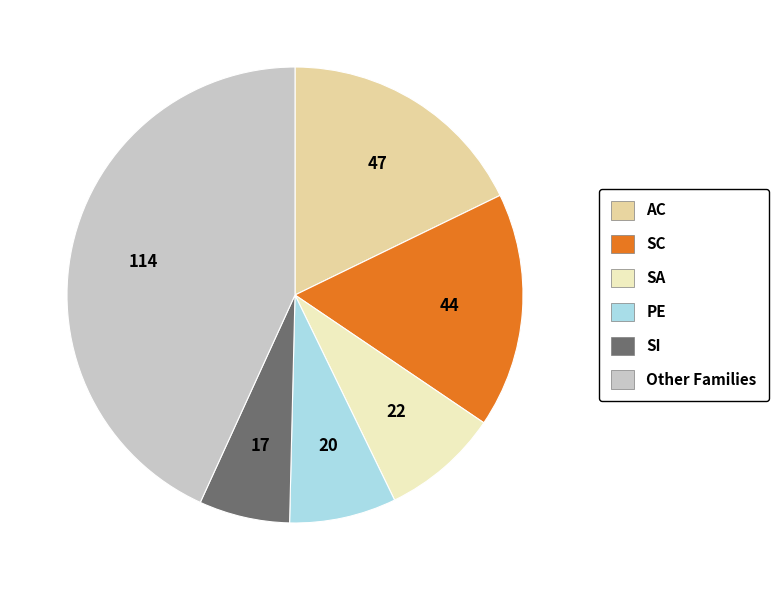

Is there a majority slice in this chart?

No